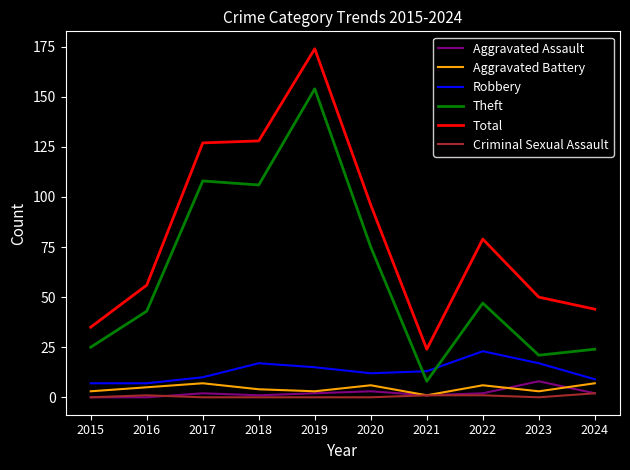

Which series changed the most between 2018 and 2024?

Total